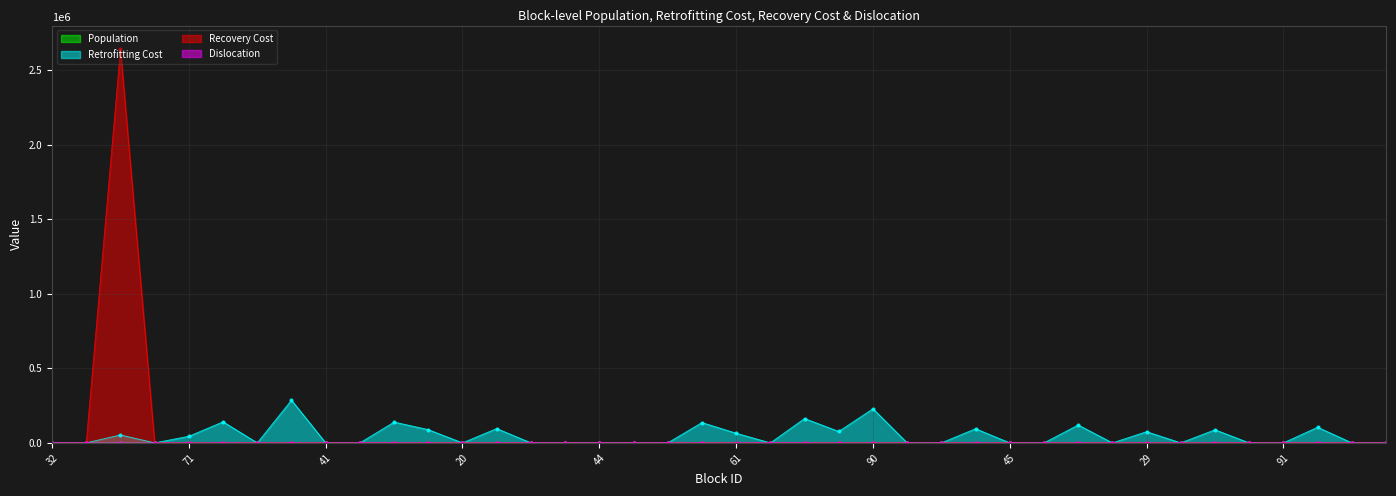

Is it true that Population equals 442 at 91?

False